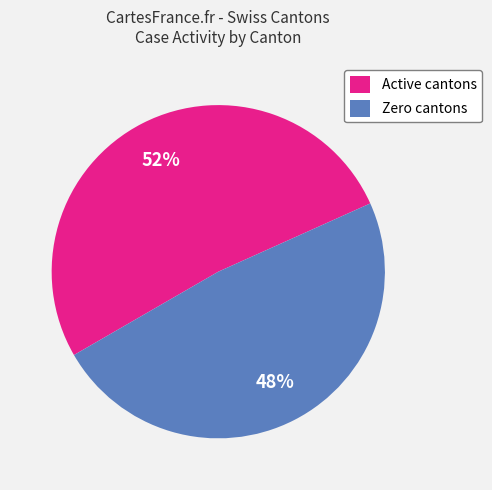

Which category has the smallest portion of the pie?

Zero cantons